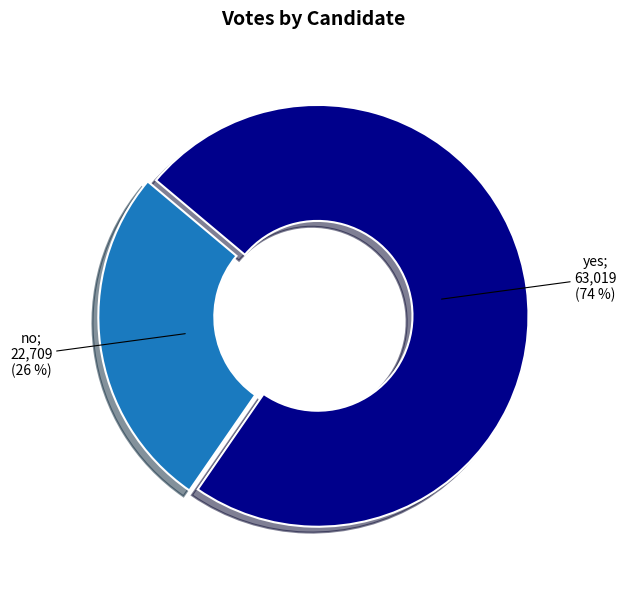

Does any single category account for the majority?

Yes